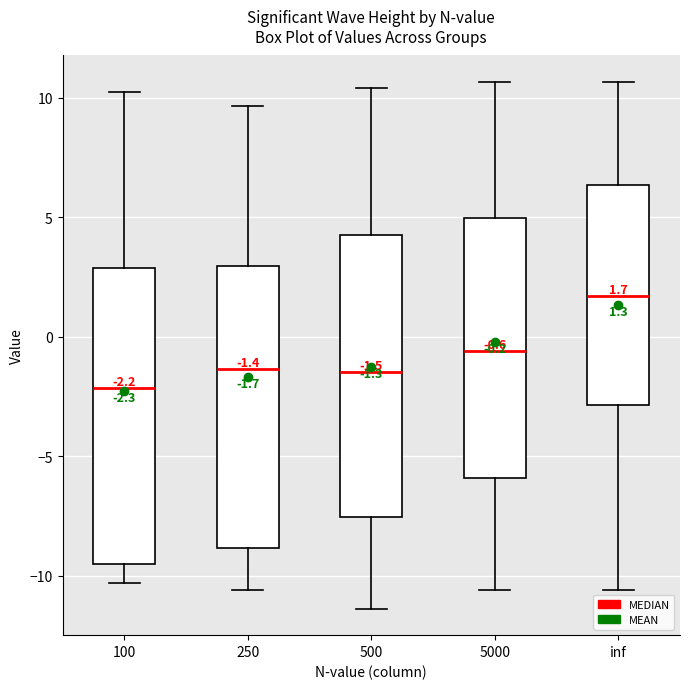

Which box is the tallest, from its lower edge to its upper edge?

100